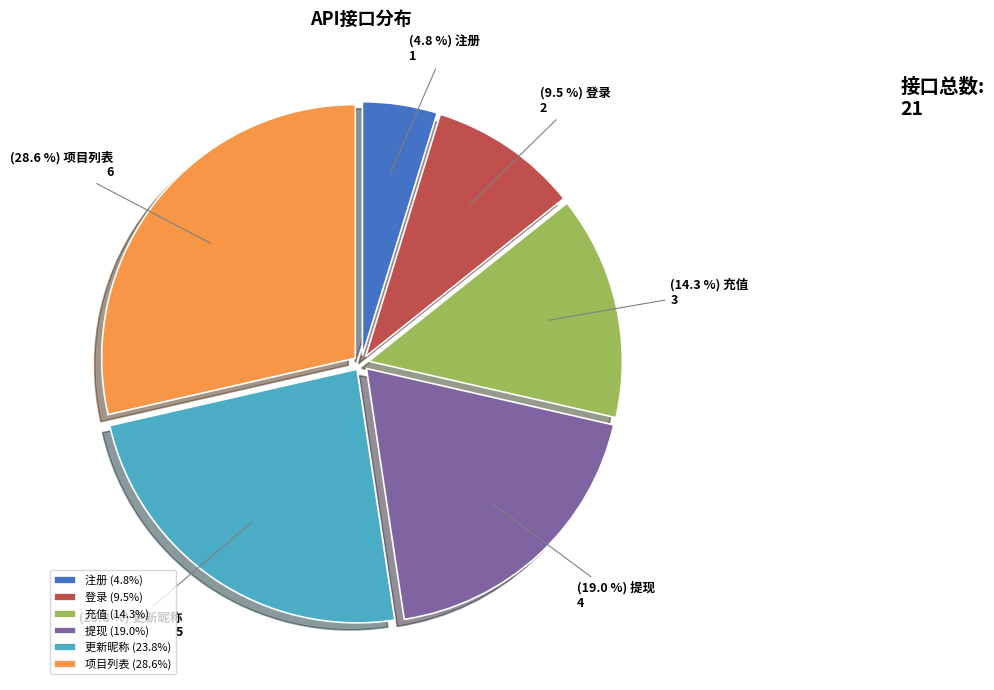

Combined, do 注册 and 提现 account for over 50%?

No